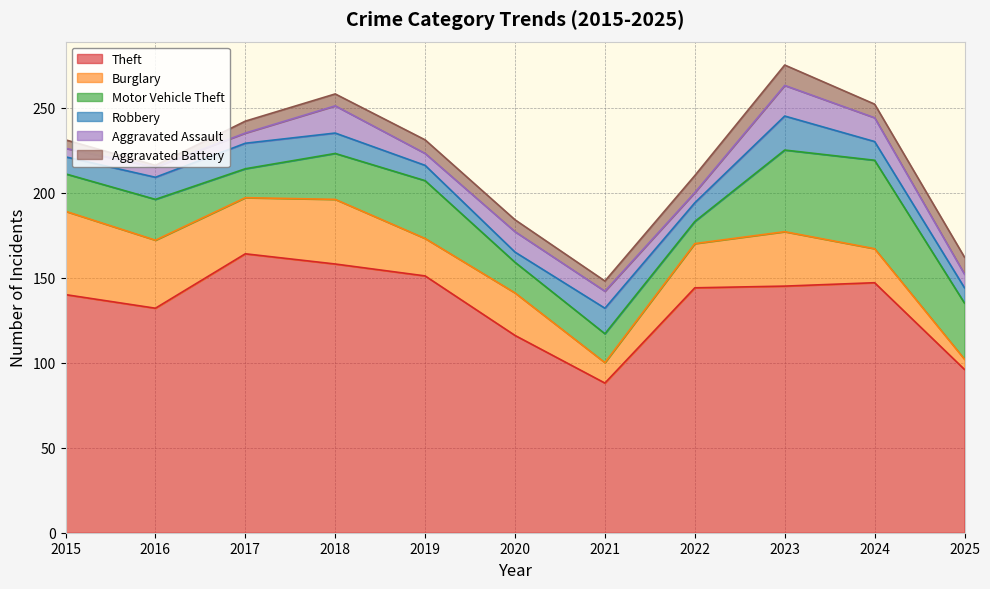

True or false: Theft and Robbery intersect in this chart.

False